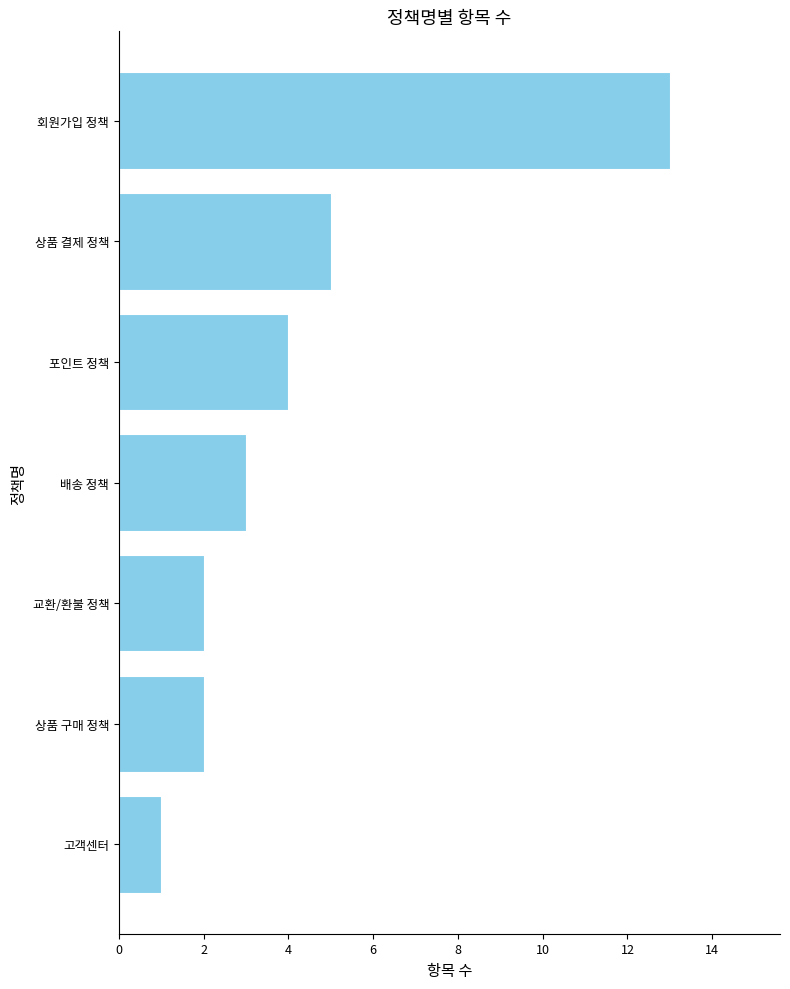

At which label is the value closest to 7?

상품 결제 정책